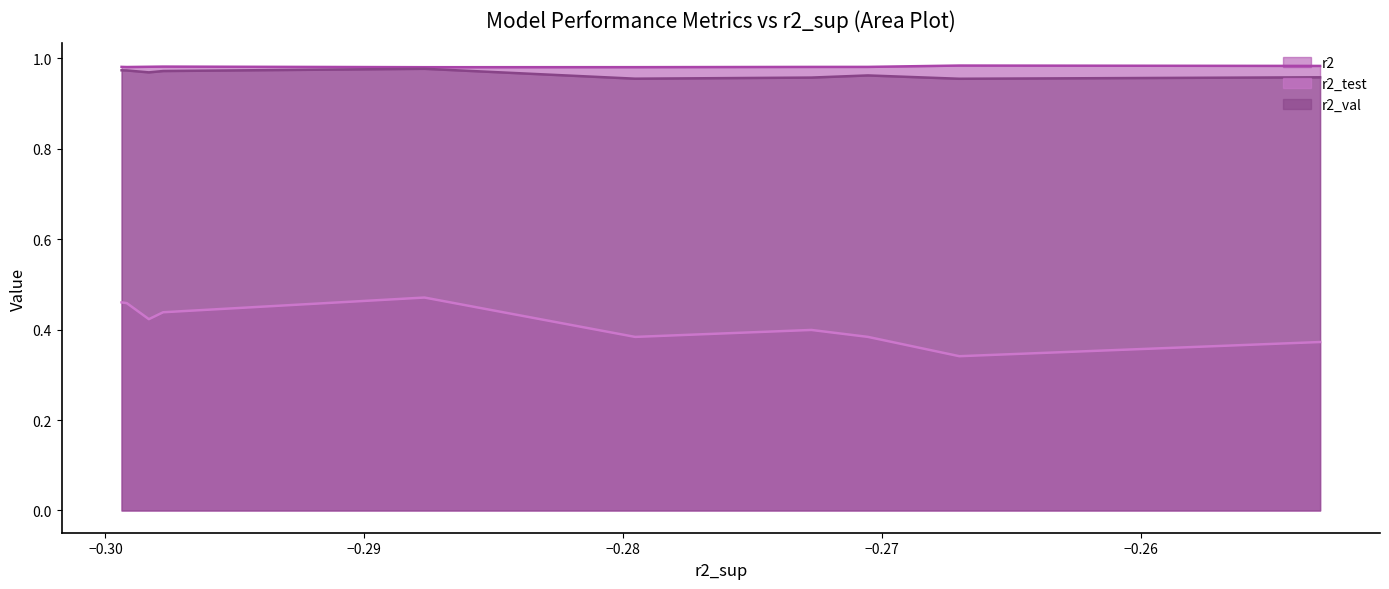

How many interior local valleys does the r2_val series have?

3